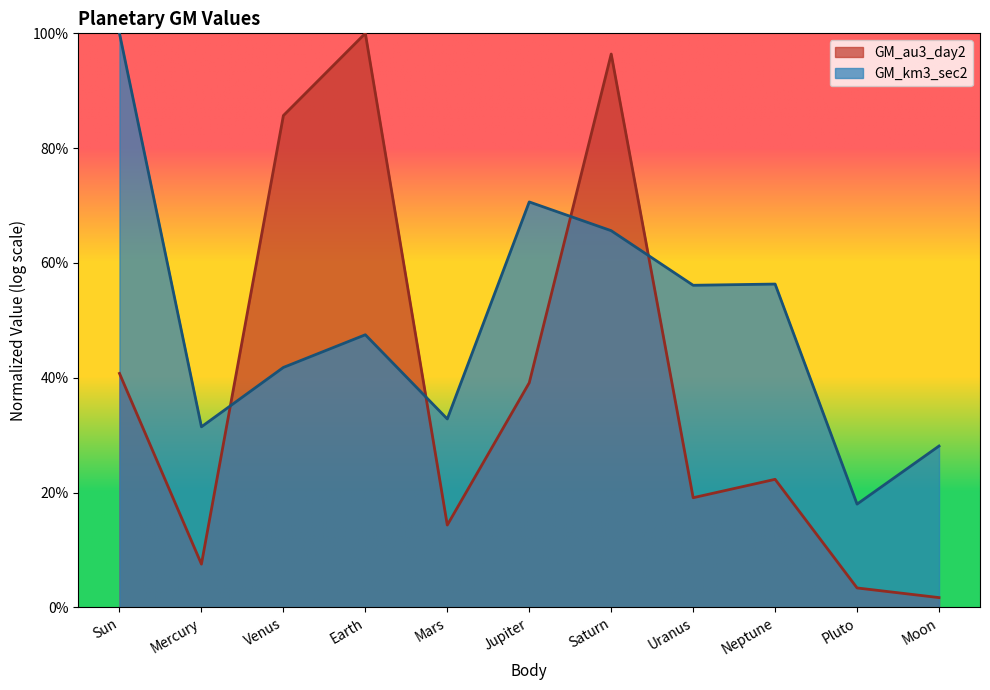

What is the sum of the values at Sun and Jupiter?

0.8